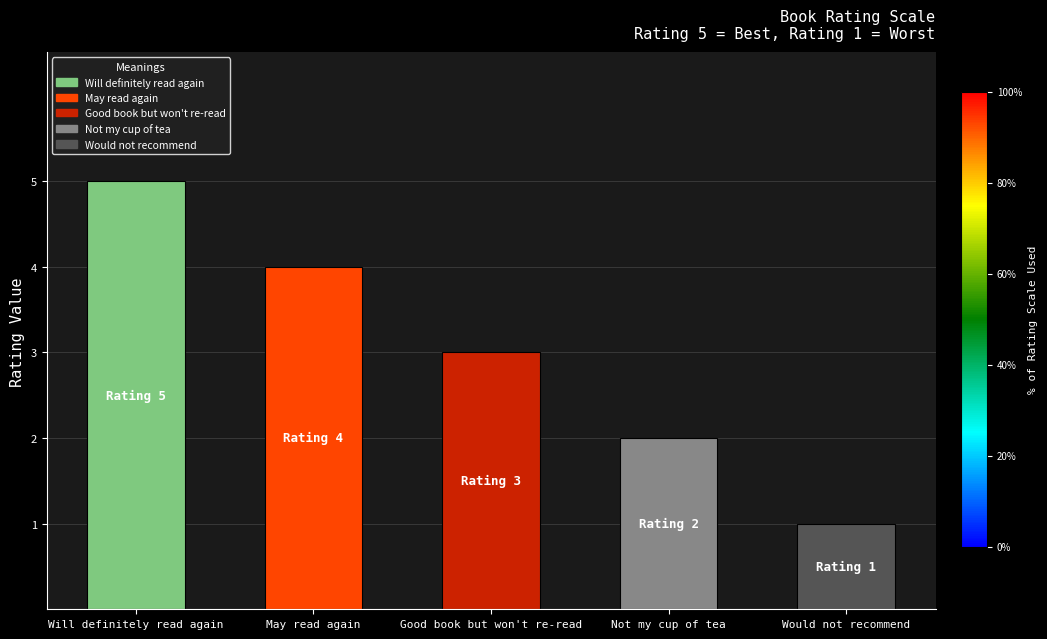

The chart shows a value of 3 at Not my cup of tea. True or false?

False